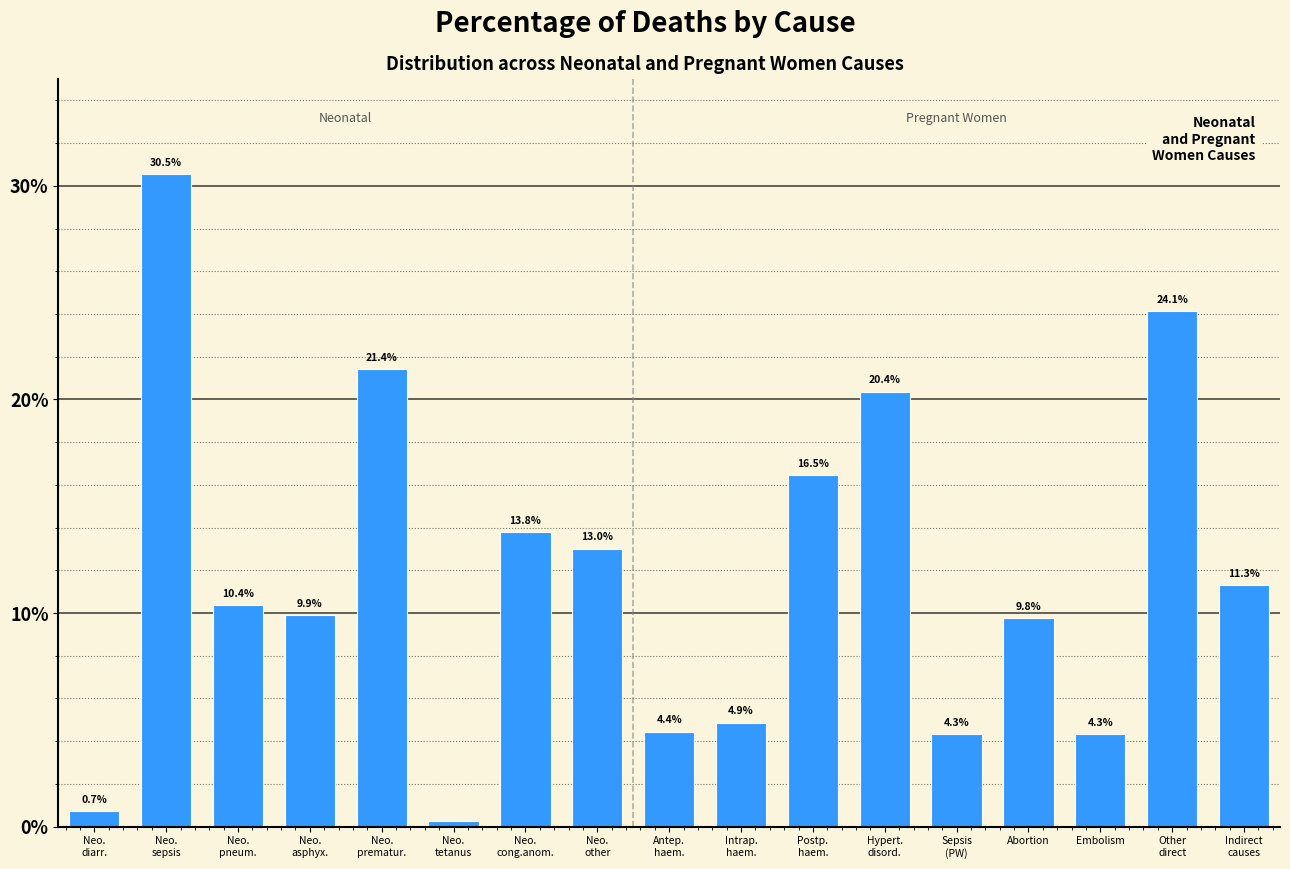

What is the average value?

11.8